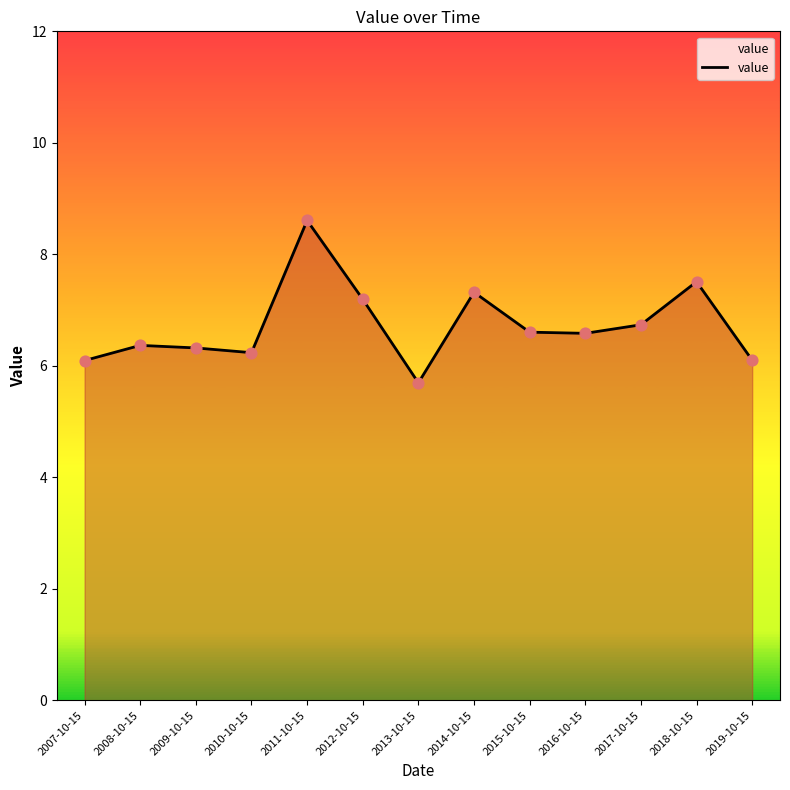

What is the change in value from 2014-10-15 to 2018-10-15?

+0.2